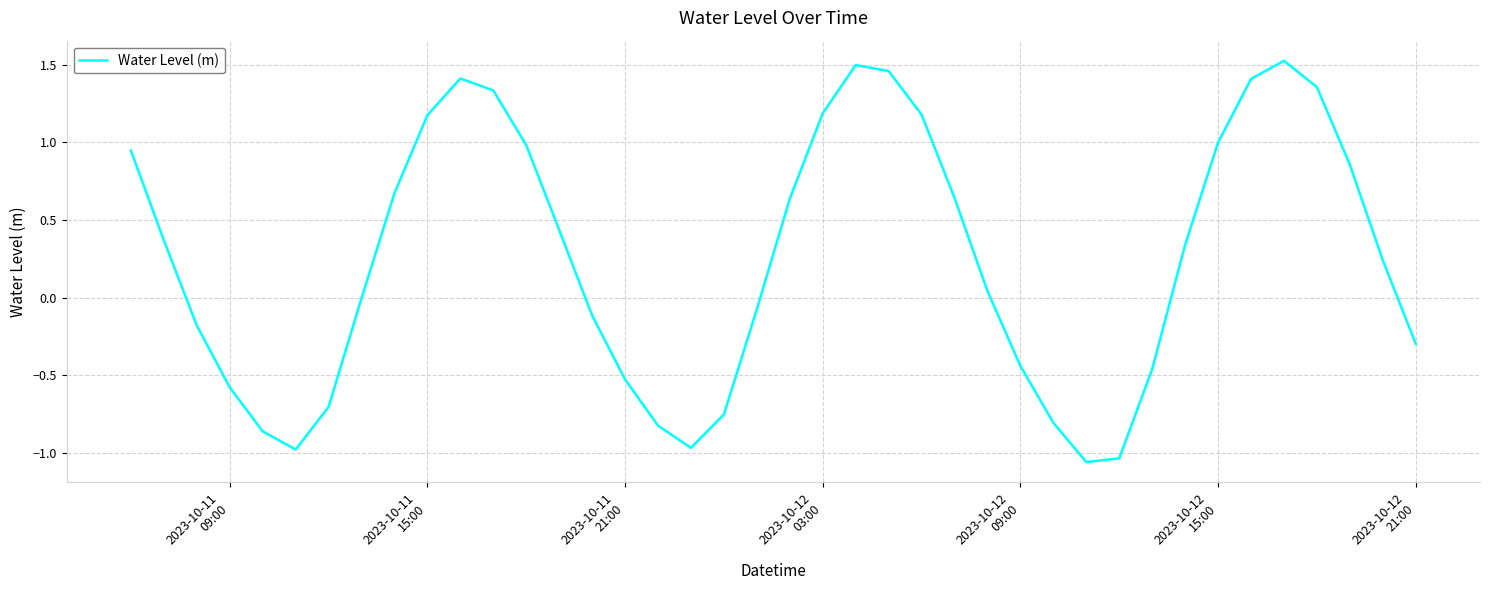

What is the difference between the maximum and minimum values?

2.6